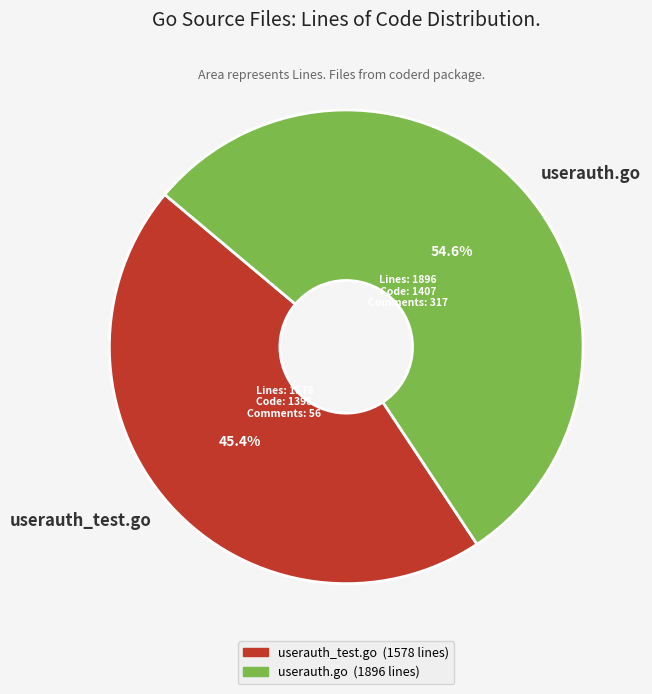

What is the majority slice?

userauth.go